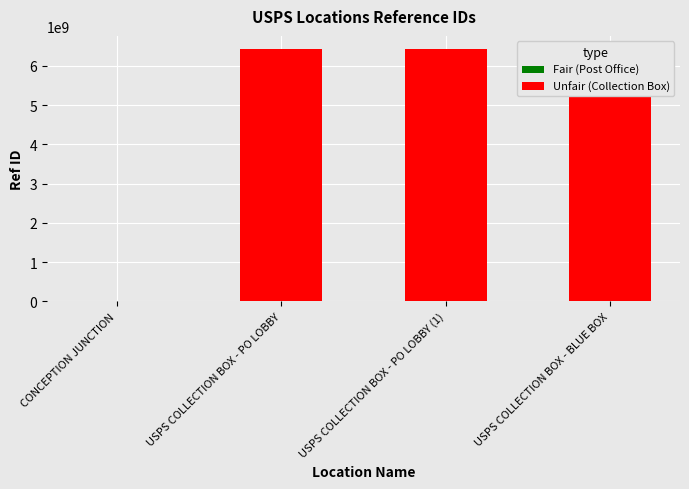

Between USPS COLLECTION BOX - BLUE BOX and USPS COLLECTION BOX - PO LOBBY, which is larger?

USPS COLLECTION BOX - PO LOBBY